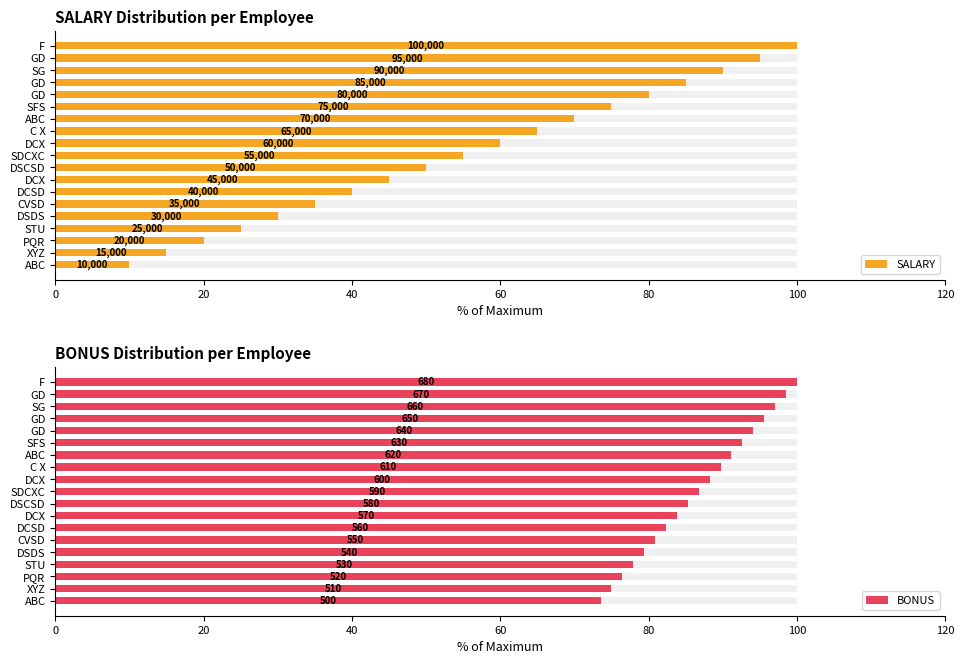

How many bars are there in total?

38